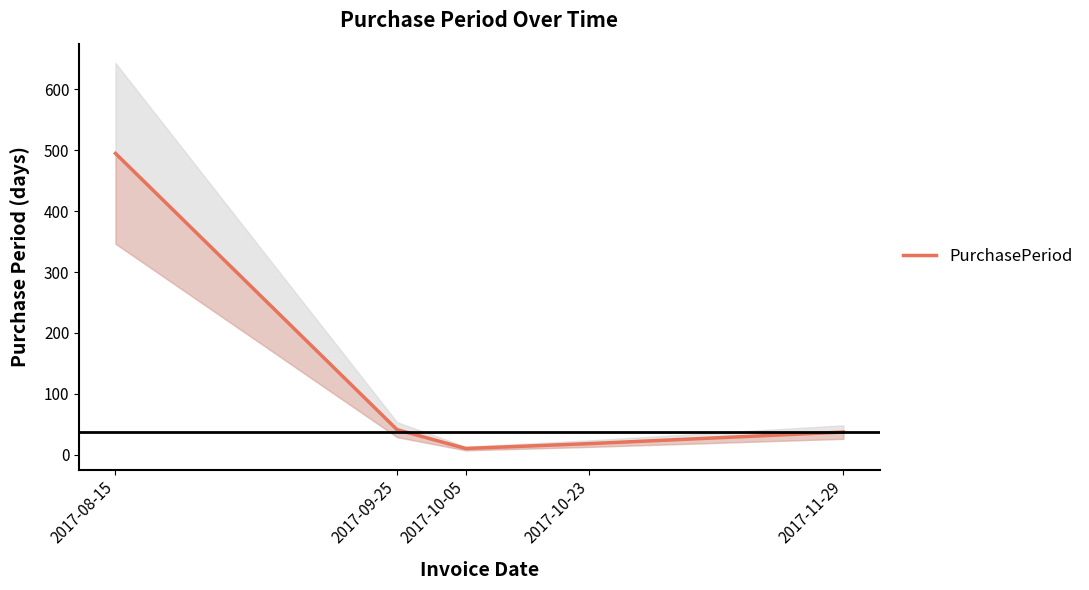

Does the chart have visible grid lines?

No